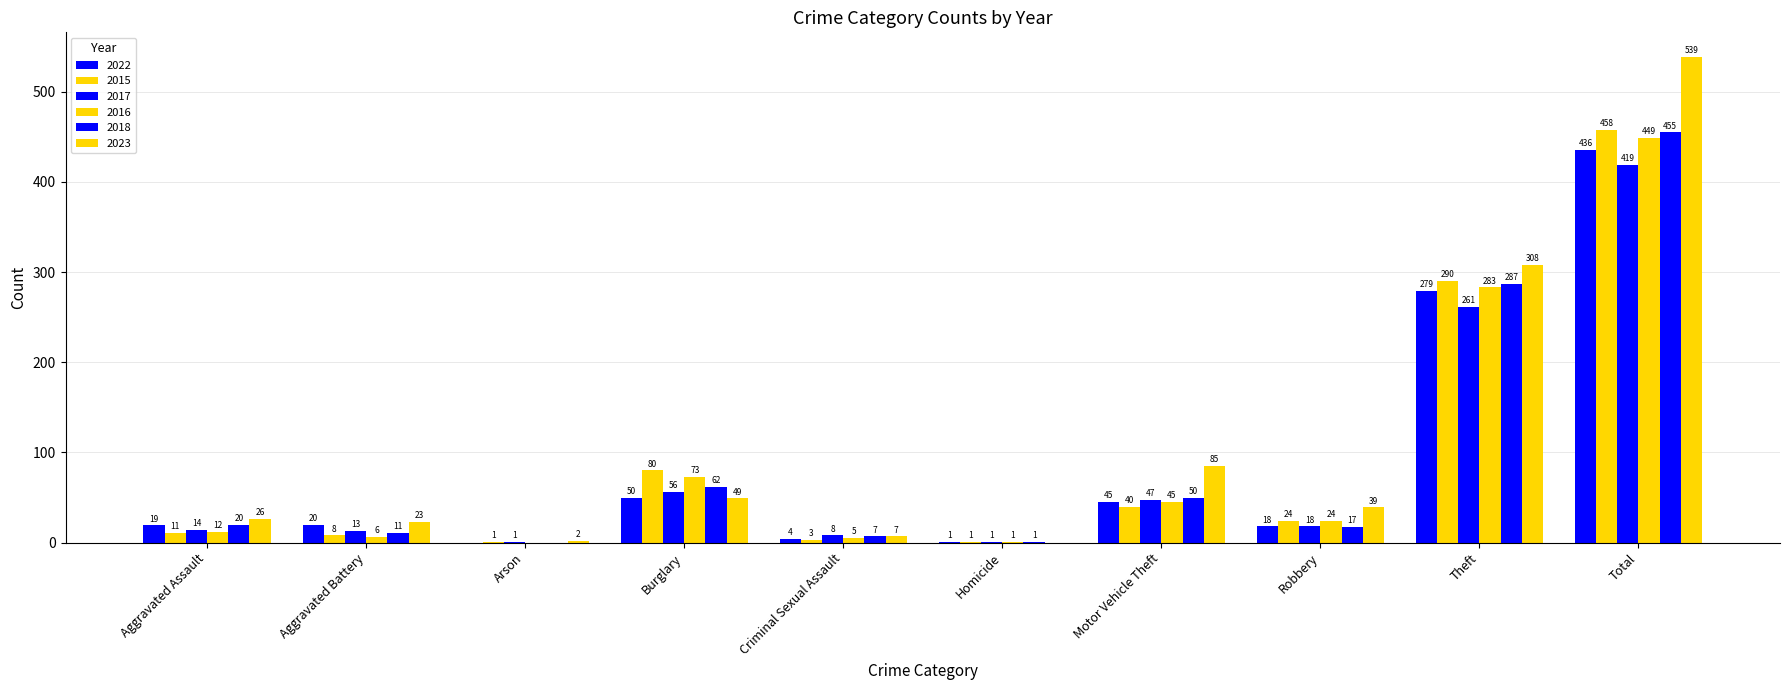

The value of 2022 at Total is 621. True or false?

False